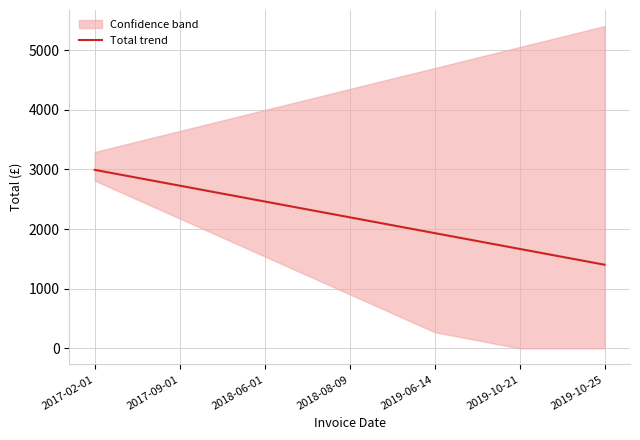

True or false: the data shows 535.2 at 2019-10-21.

False